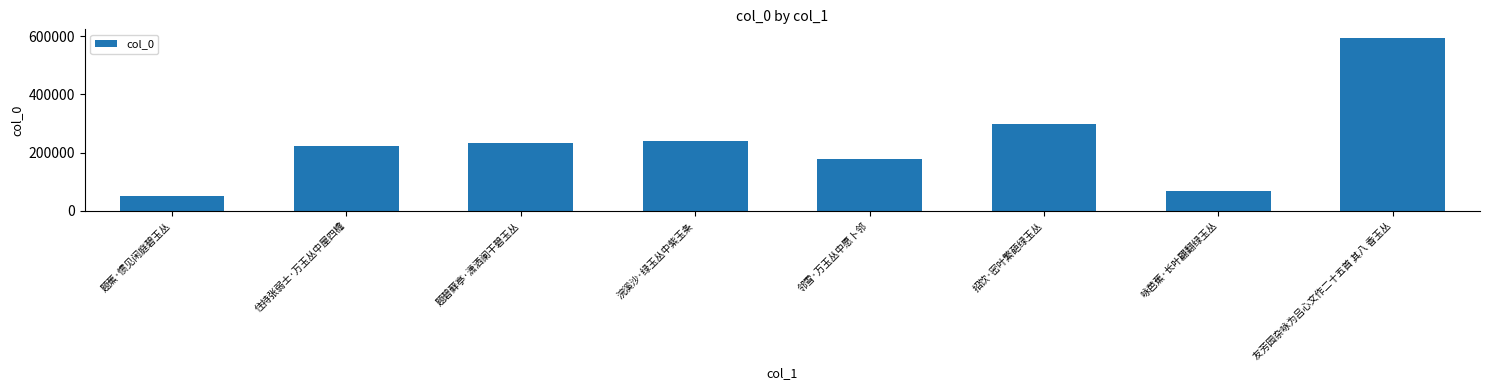

What is the label of the 2nd bar from the left?

住持张弱士·万玉丛中屋四檐